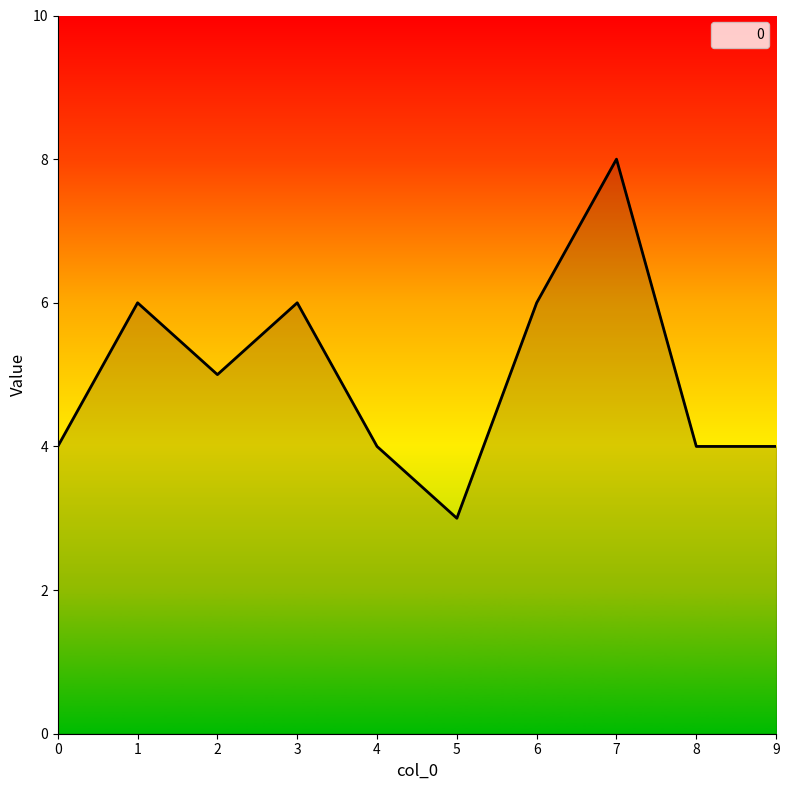

What is the difference between the second highest and second lowest values?

2